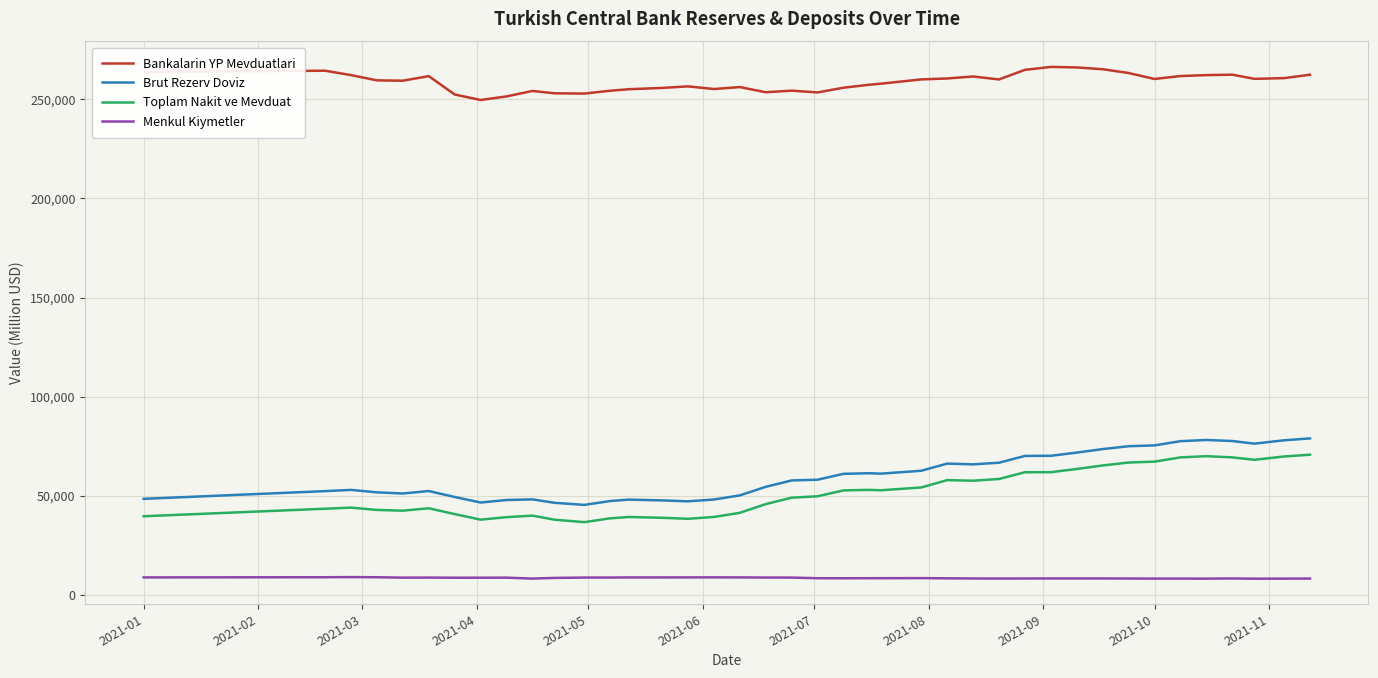

Count the number of data series in this chart.

4